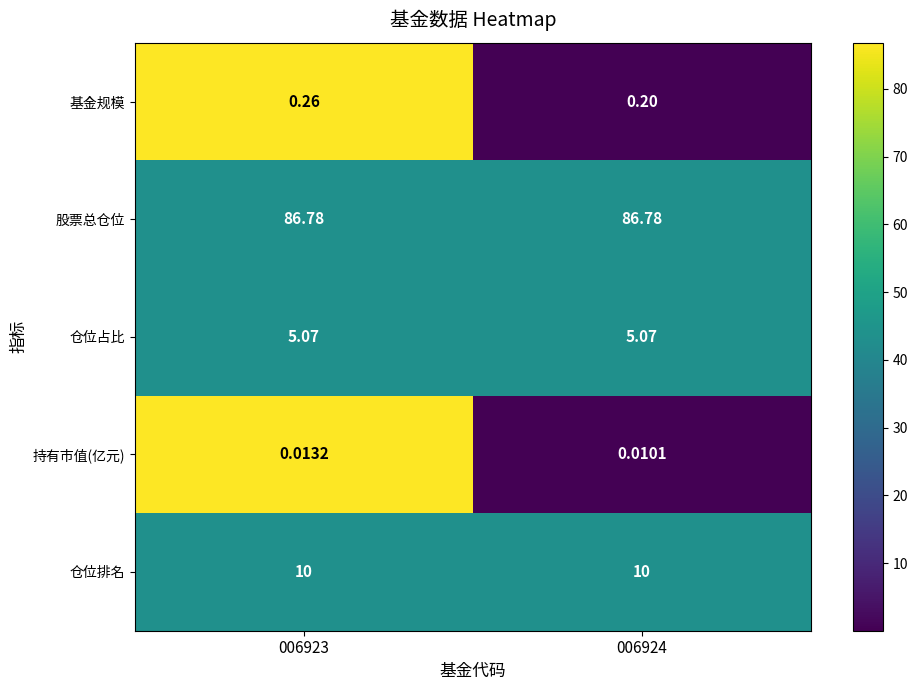

How many series are shown in this chart?

5